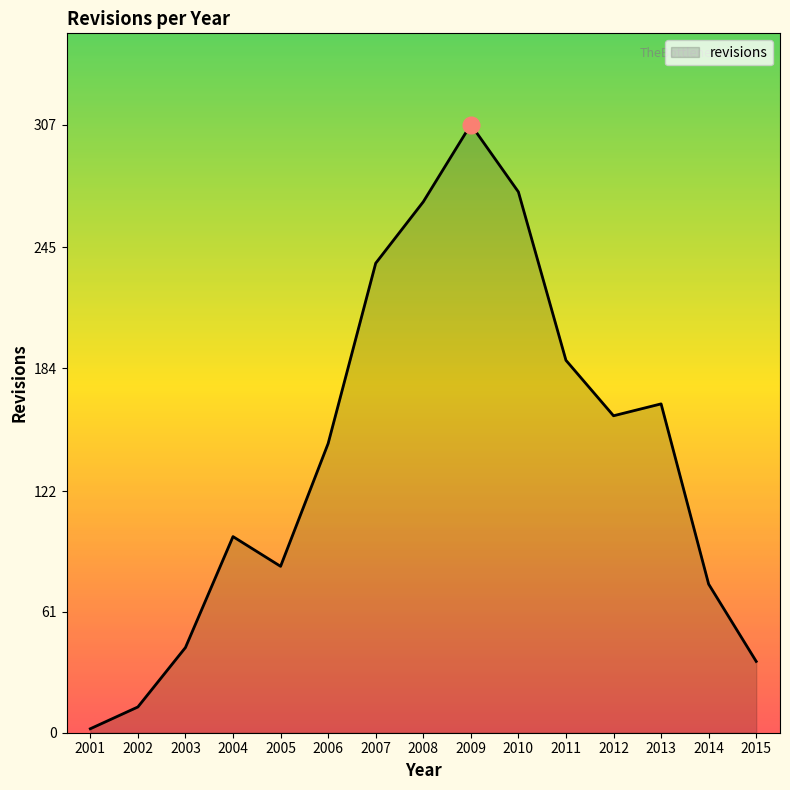

The value at 2010 is 81. True or false?

False